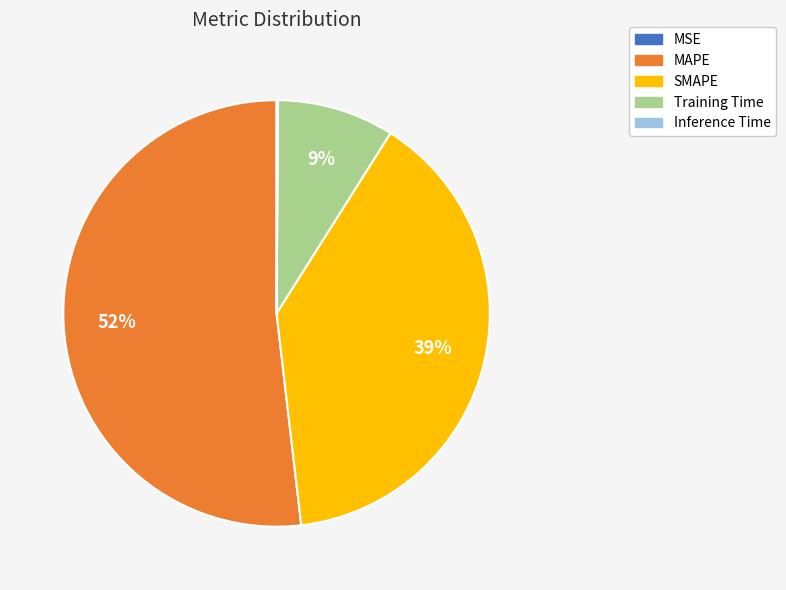

To the nearest percent, what is the difference between the MAPE and SMAPE slice percentages?

13%